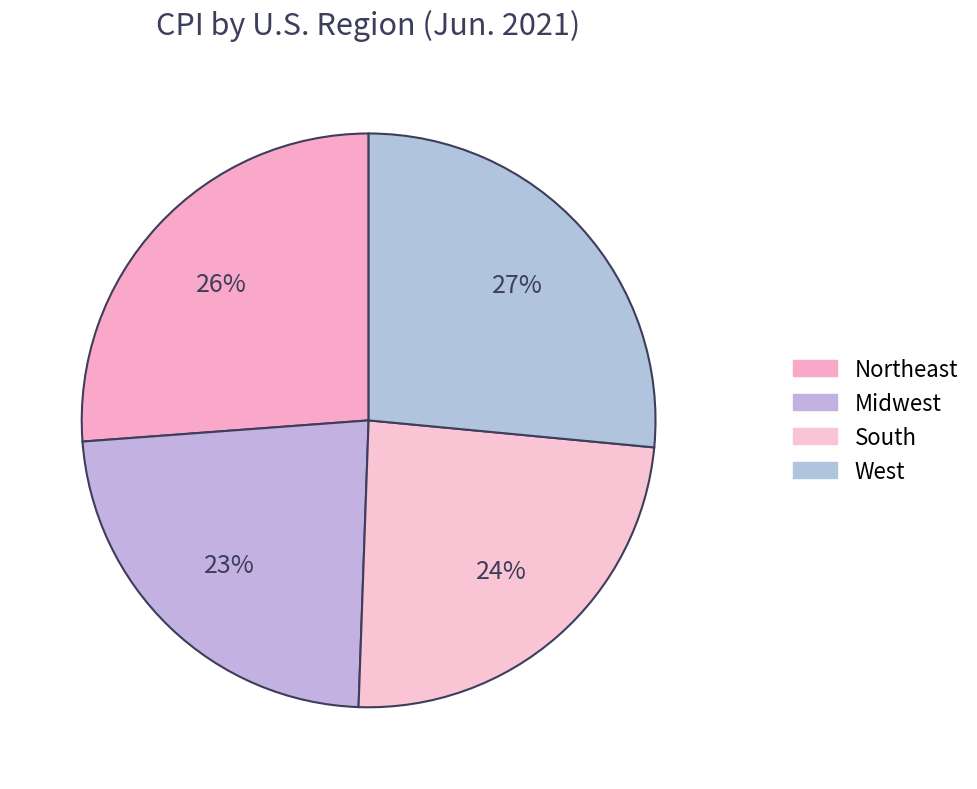

Count the number of slices in the pie.

4